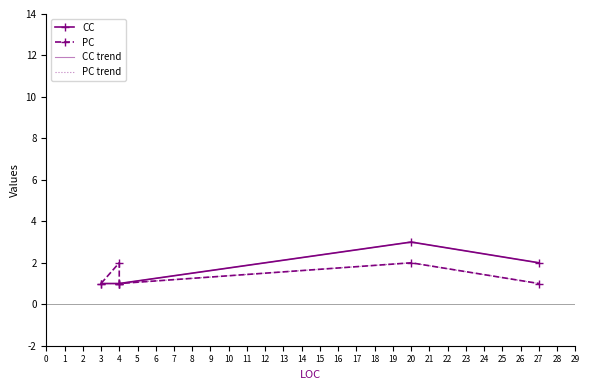

Is this an area chart (filled region under the line)?

No